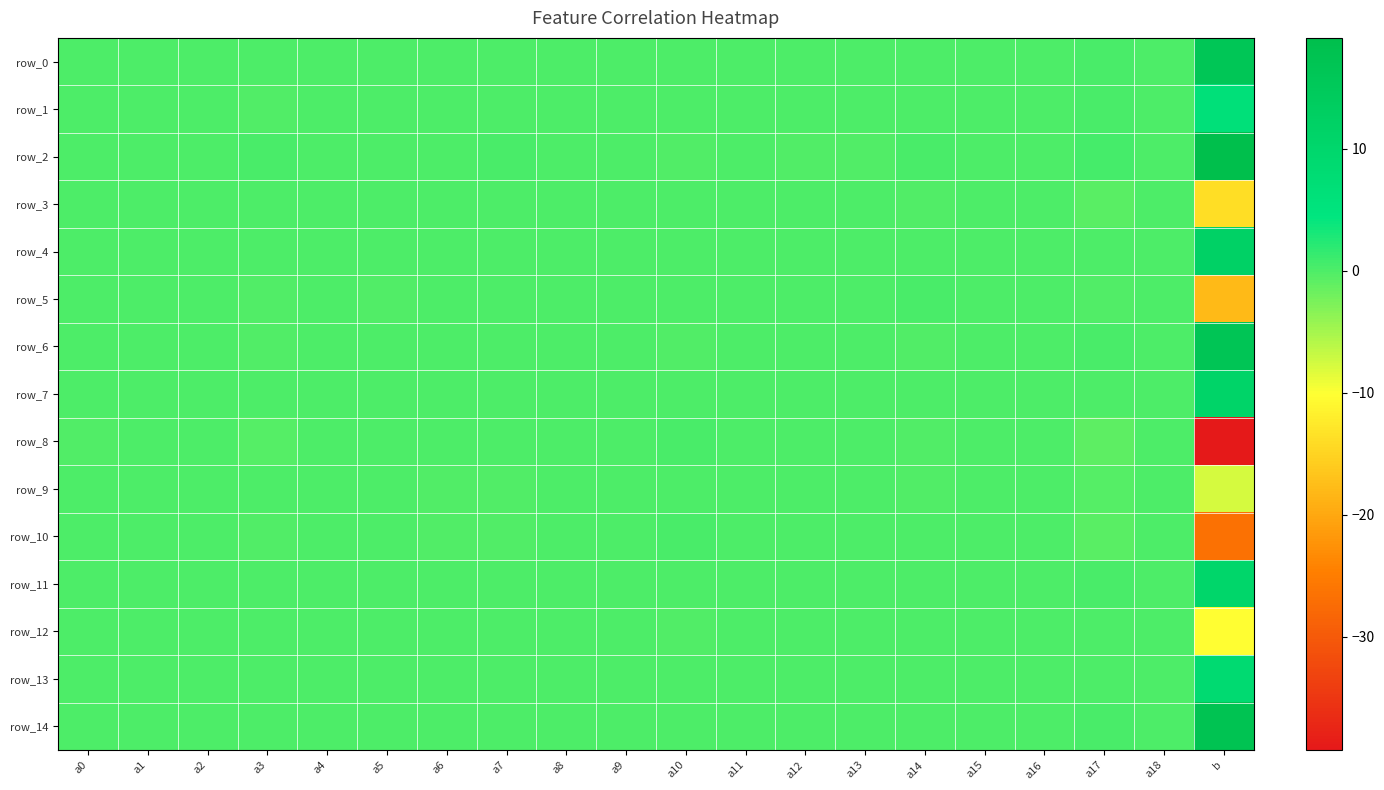

True or false: row_6 has a value of 0.0 at a16.

True